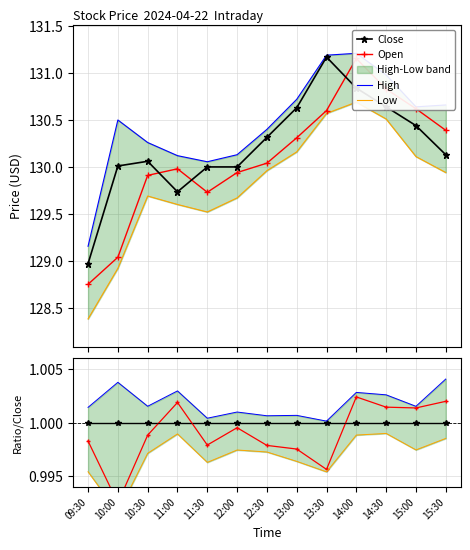

What is the minimum value shown in the chart?

128.4